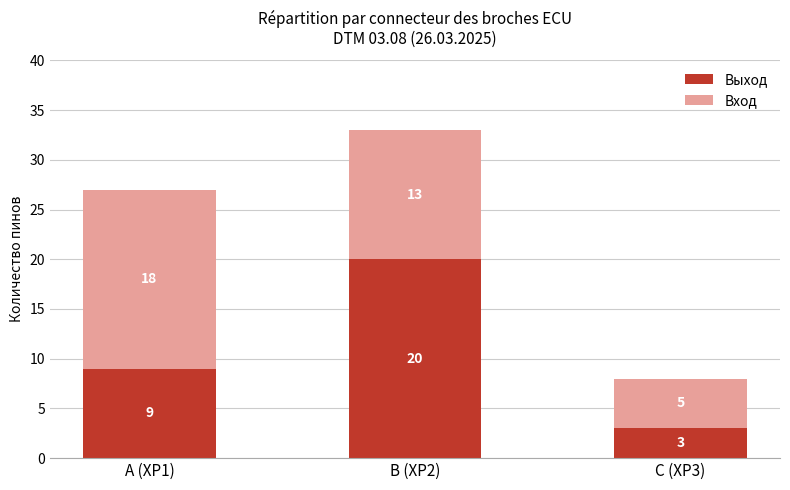

How many bars are there in total?

3